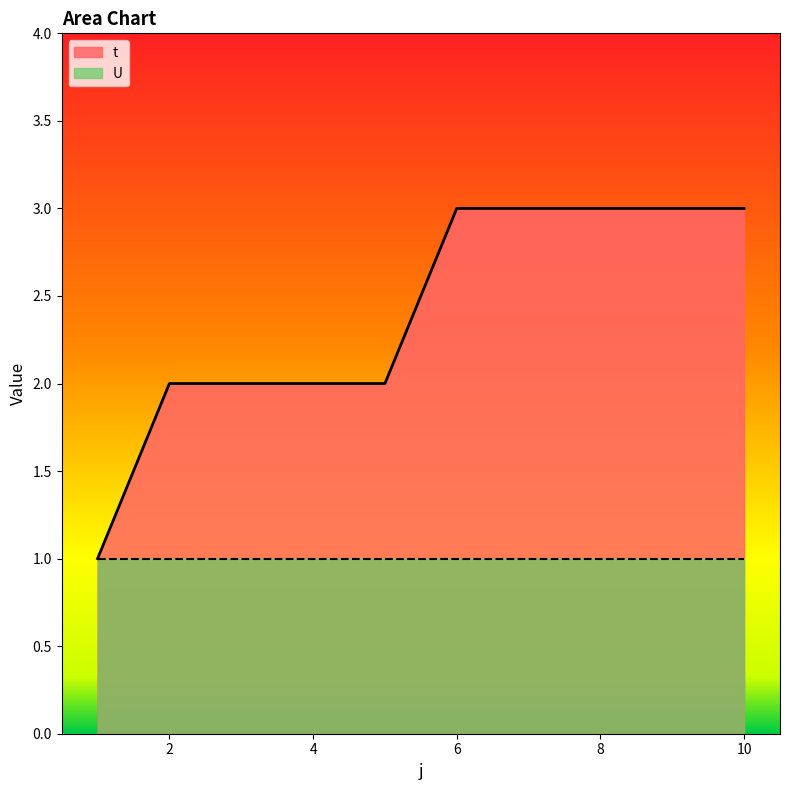

True or false: the data shows 0 at 5.

False